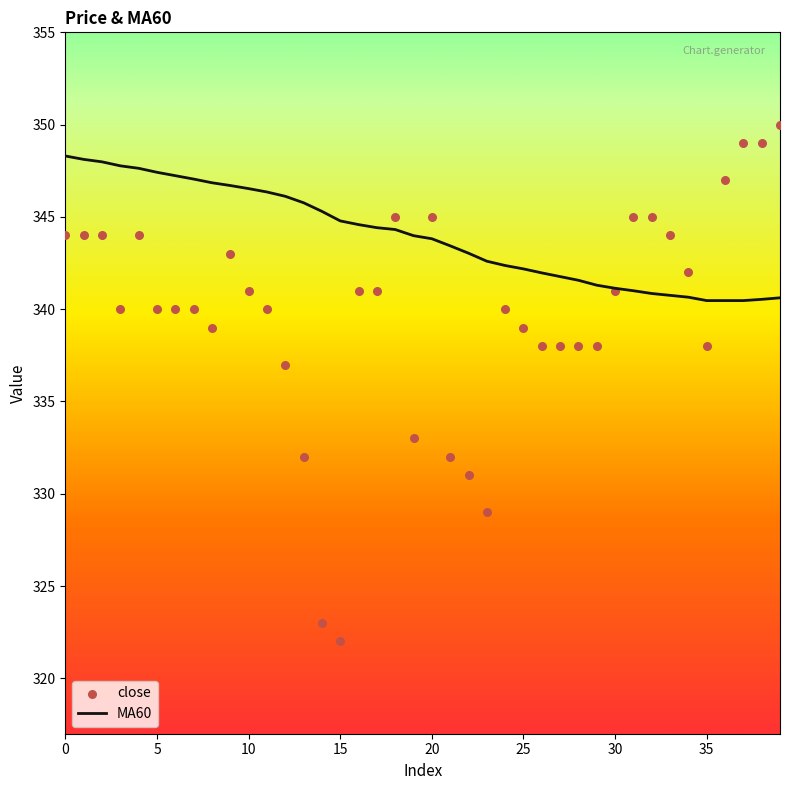

Which series contains the lowest Y value?

close